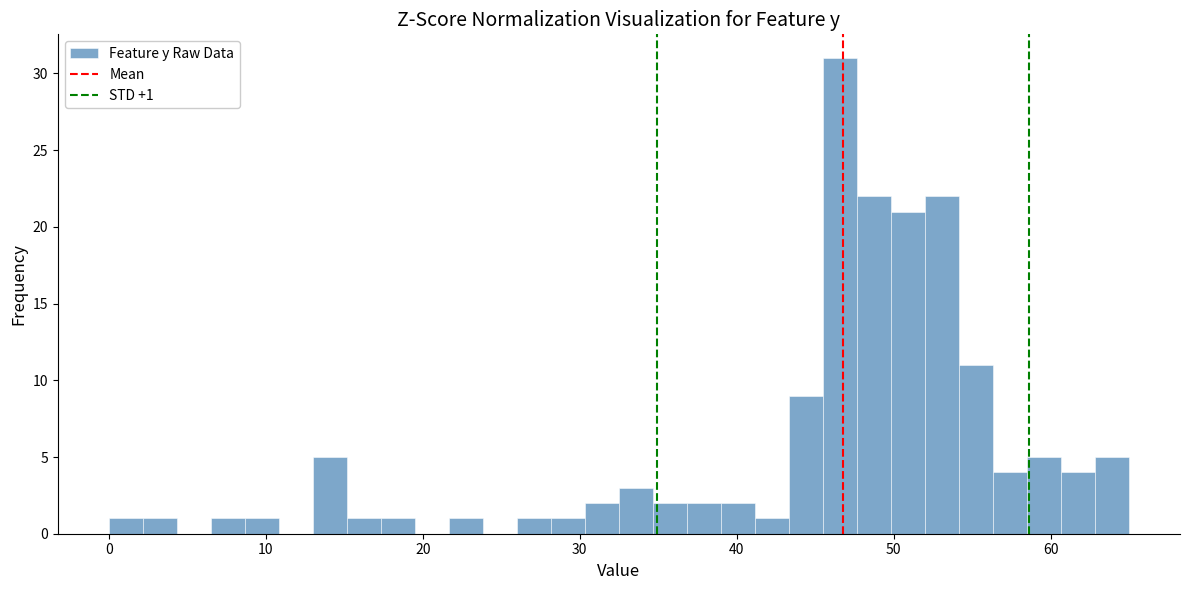

Read against the x-axis, roughly where is the centre of the tallest bar?

47